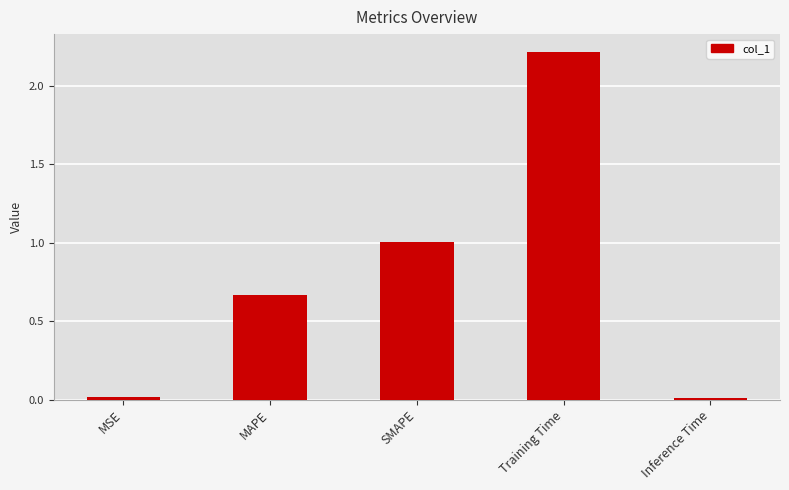

What is the sum of all values?

3.9